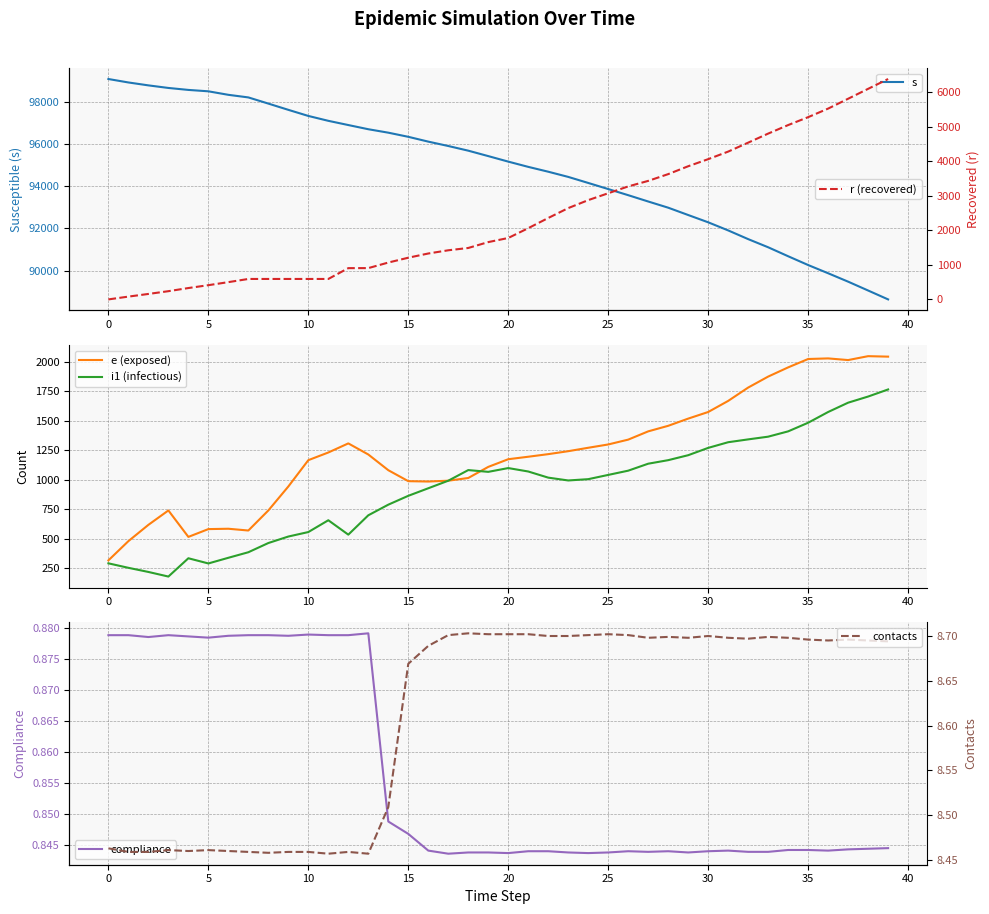

What is the highest value of the s series?

99075